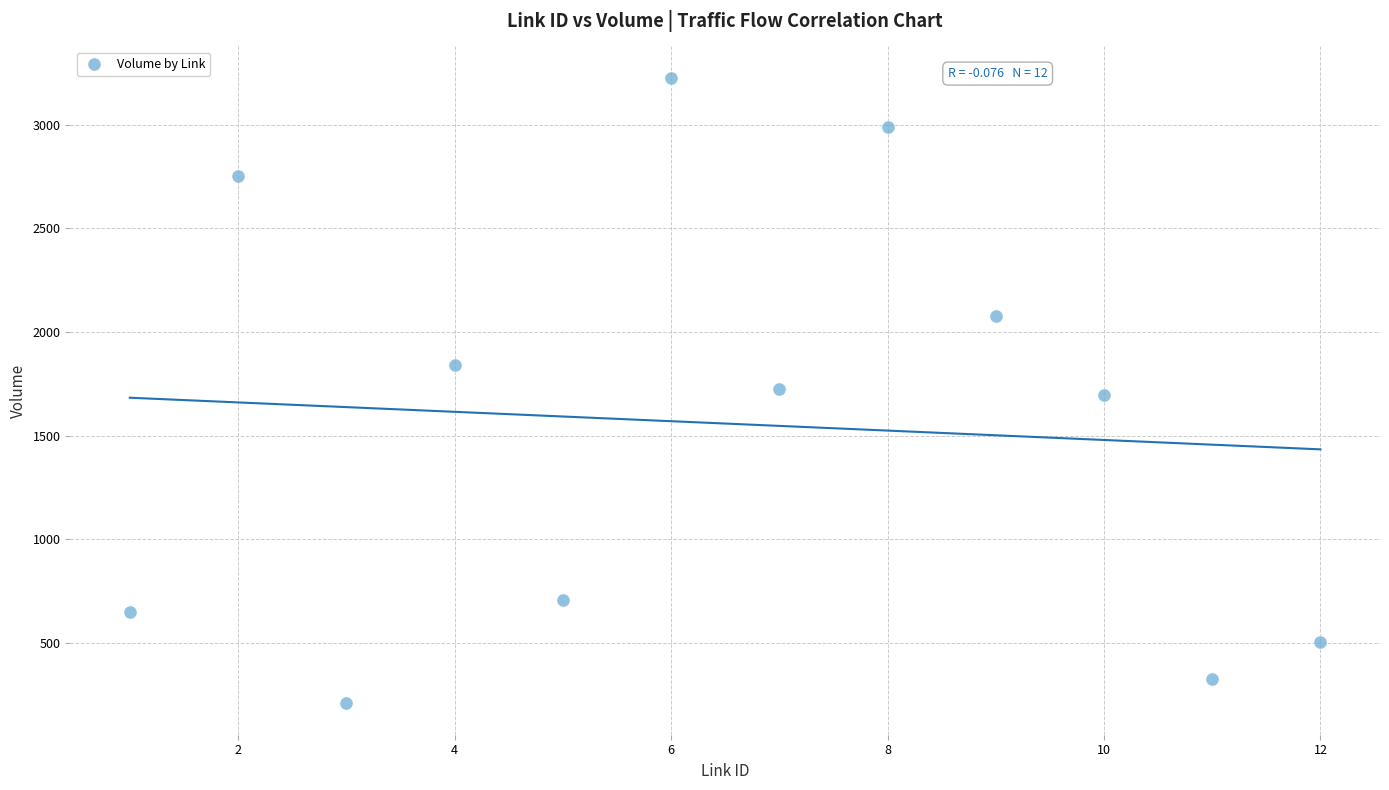

What is the average Y value?

1558.3